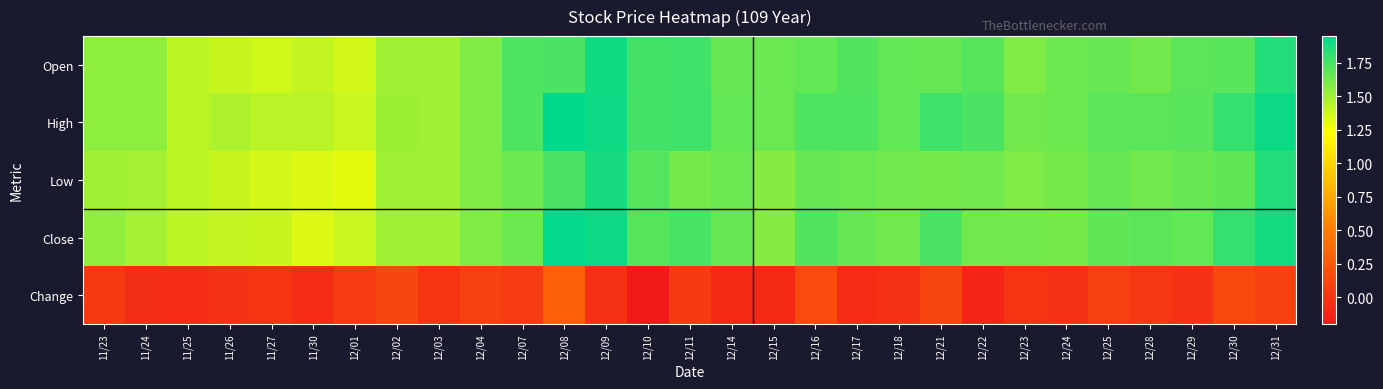

Between 12/23 and 11/27, which is larger?

12/23